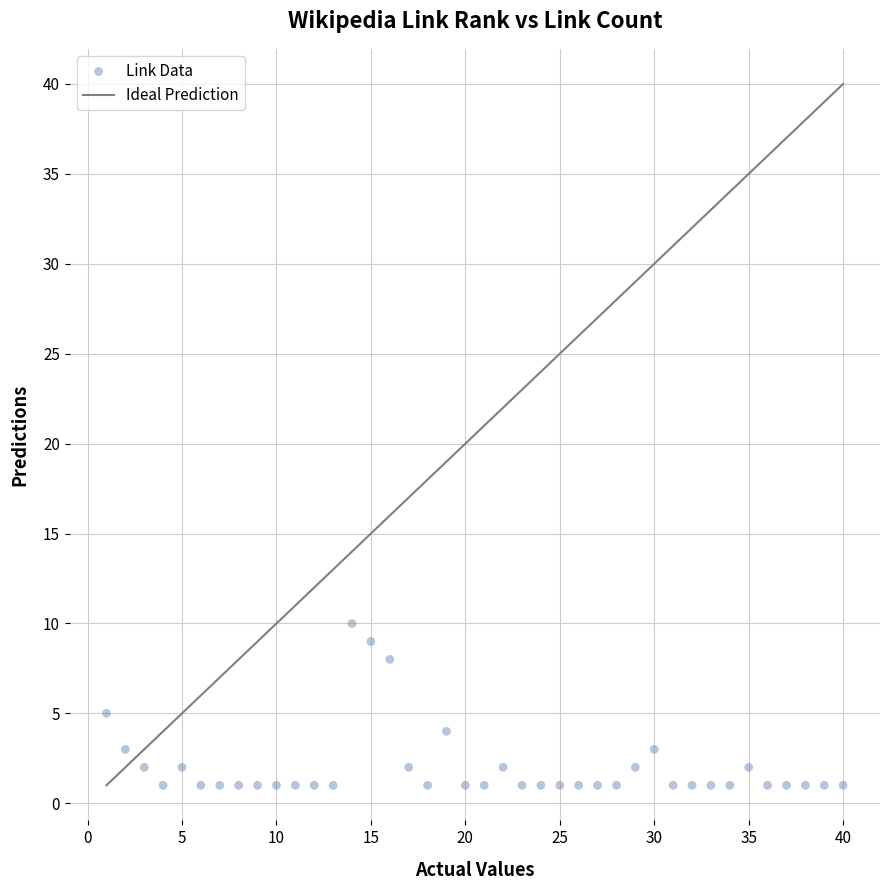

What is the range of X values (max minus min)?

39